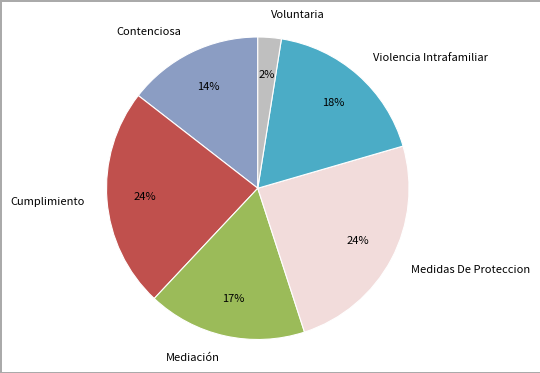

How many slices are in this pie chart?

6